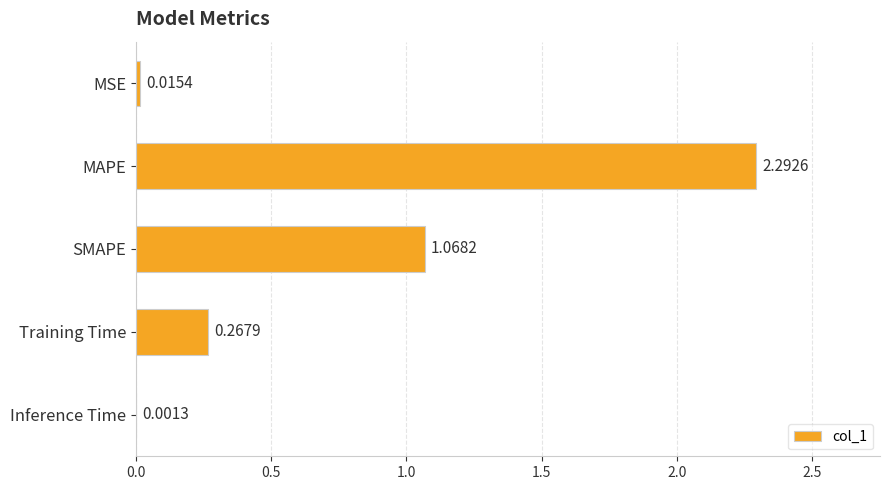

Which has a higher value, Training Time or MSE?

Training Time